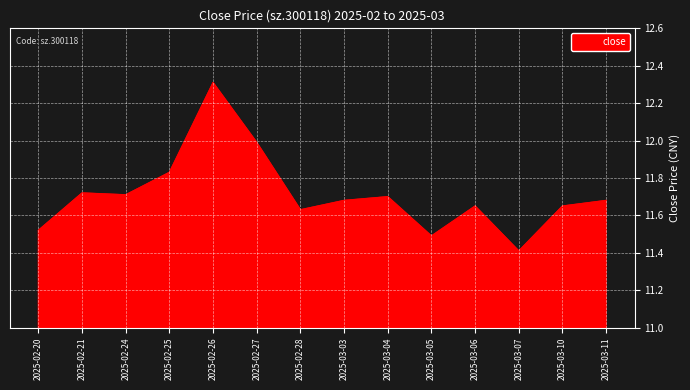

What is the change in value from 2025-02-27 to 2025-03-06?

-0.3